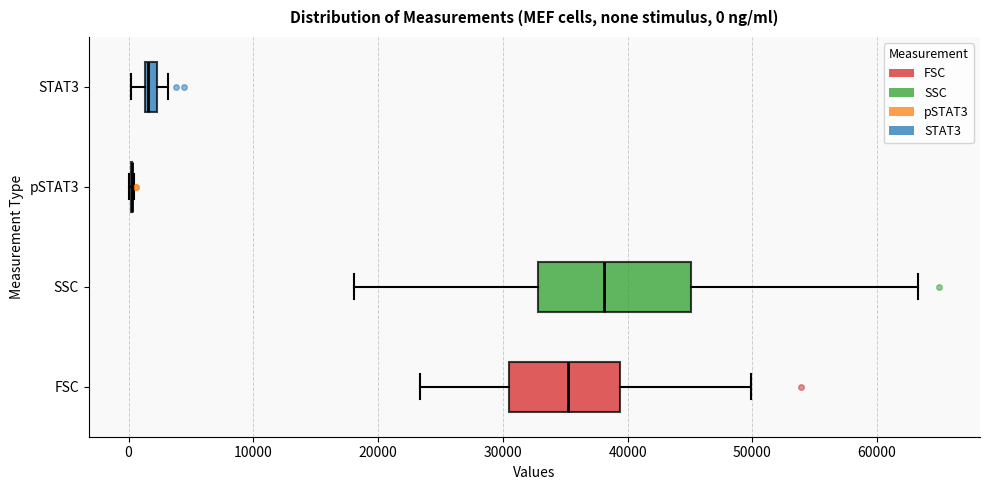

Comparing the boxes themselves (not the whiskers), which one is the widest?

SSC